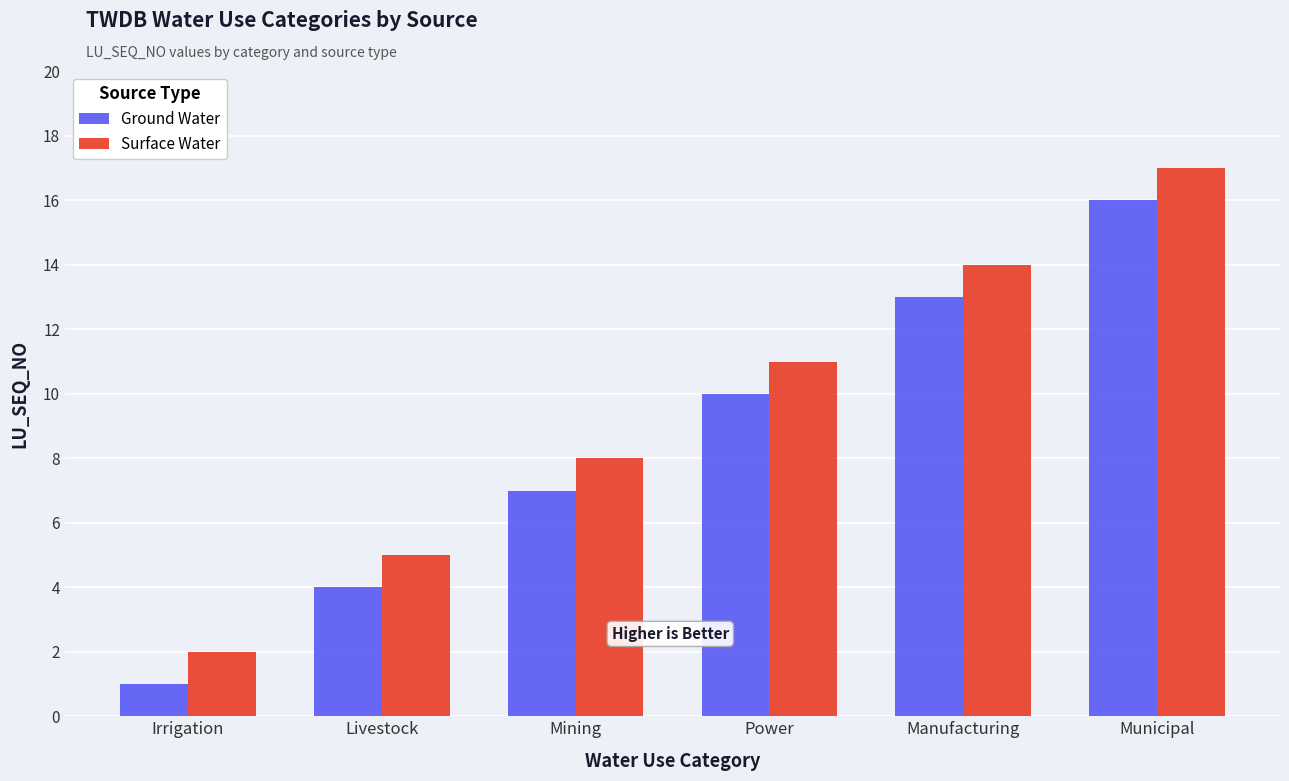

At which label is Ground Water closest to 8?

Mining